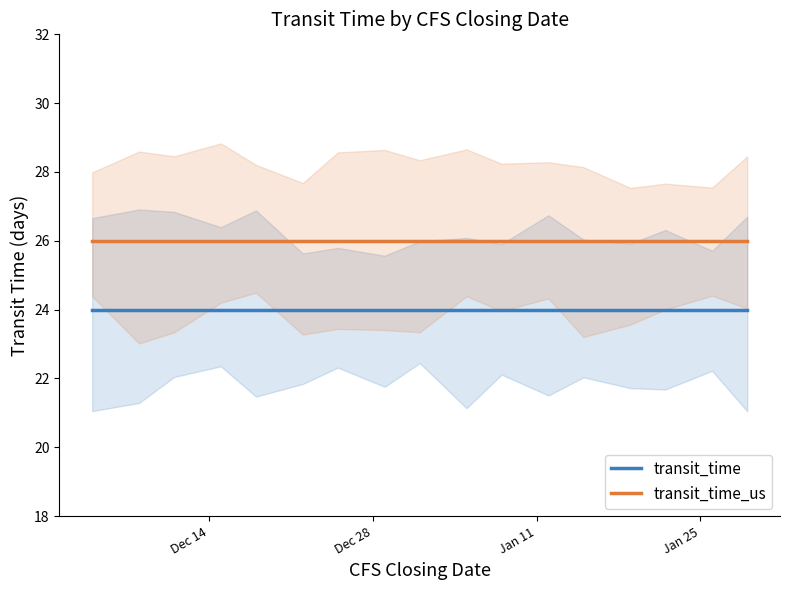

True or false: transit_time has more than 1 points higher than both neighbors.

False